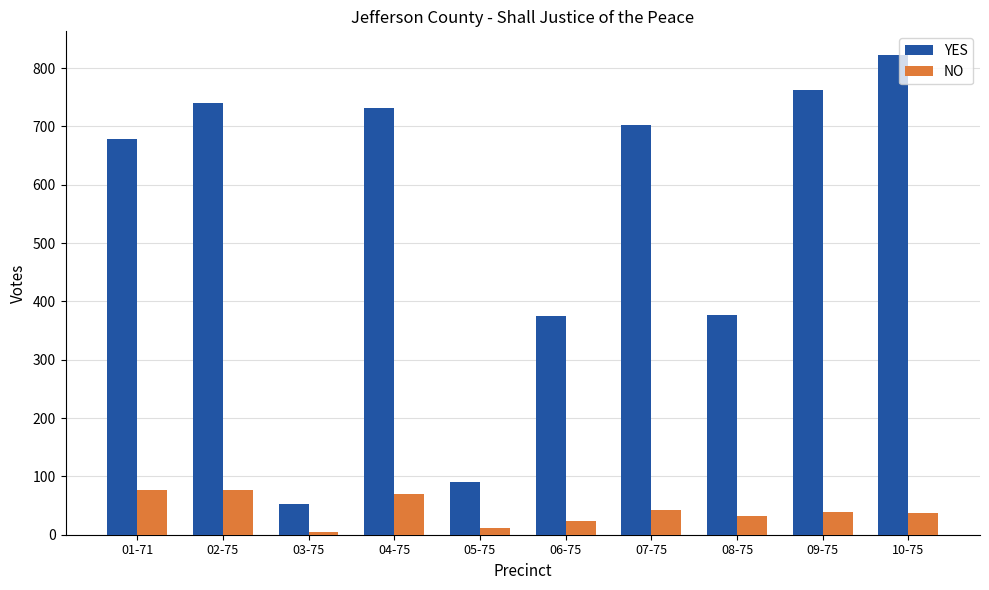

List the series in order of their overall mean, highest first.

YES, NO